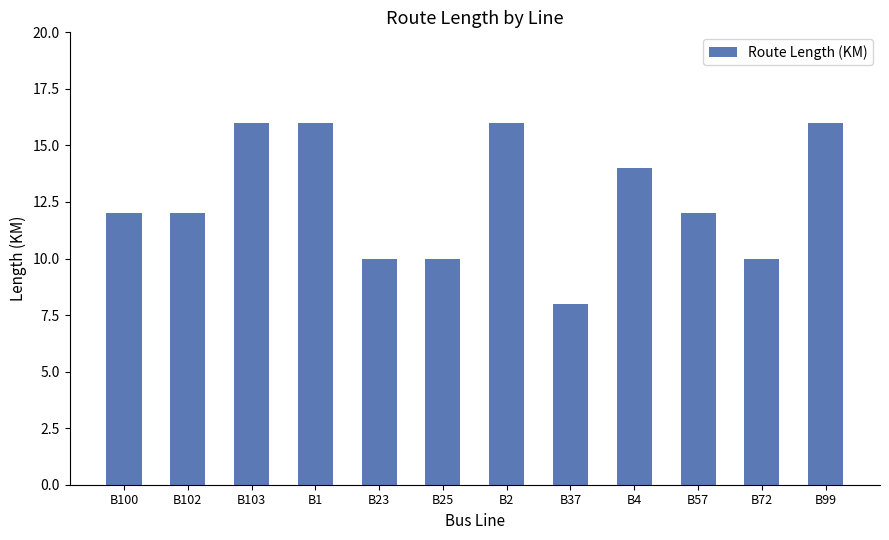

What is the average value?

13